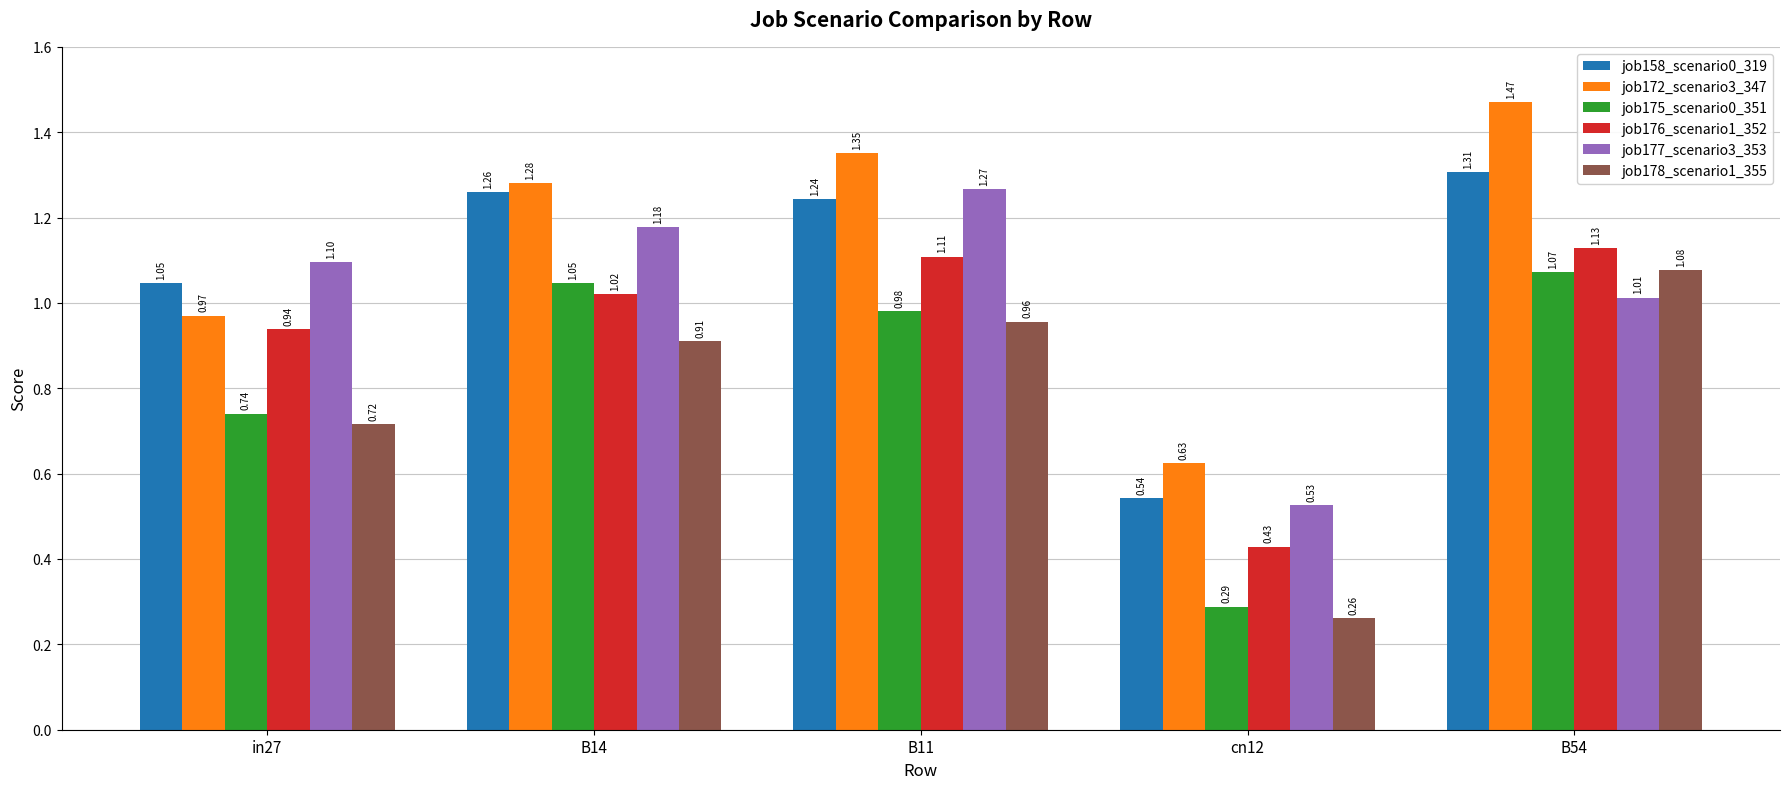

Which category has the lowest value in the job178_scenario1_355 series?

cn12